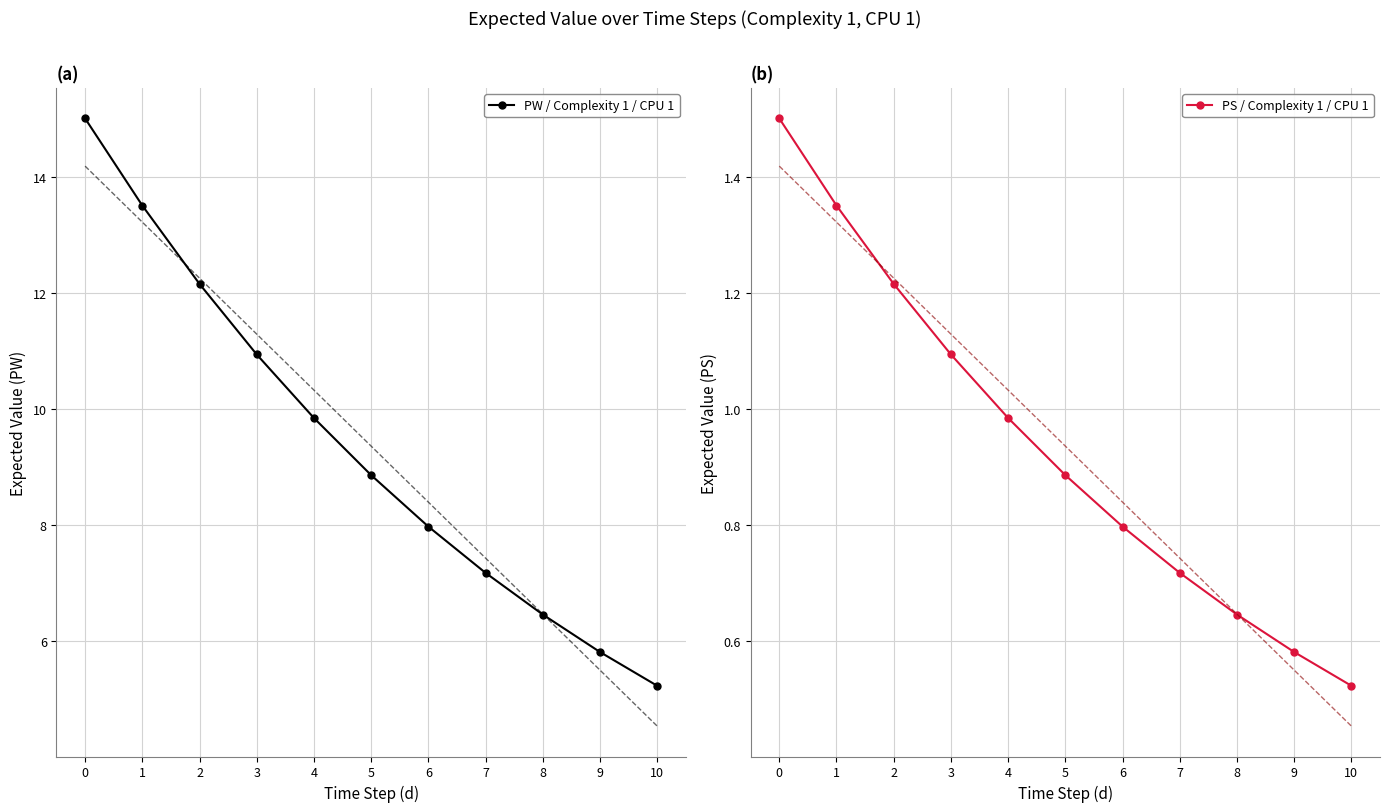

At 7, list the series in order from smallest to largest.

PS / Complexity 1 / CPU 1, PW / Complexity 1 / CPU 1